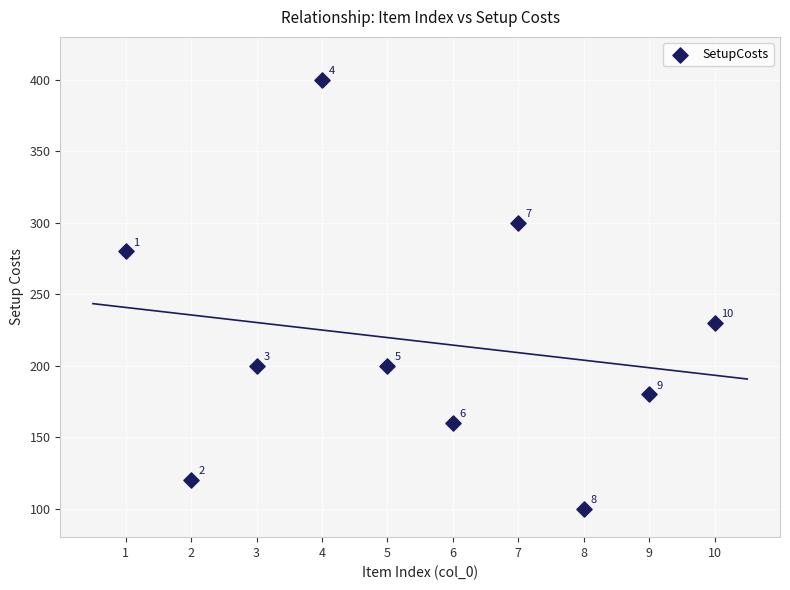

What Y value in the scatter plot is closest to 250?

230